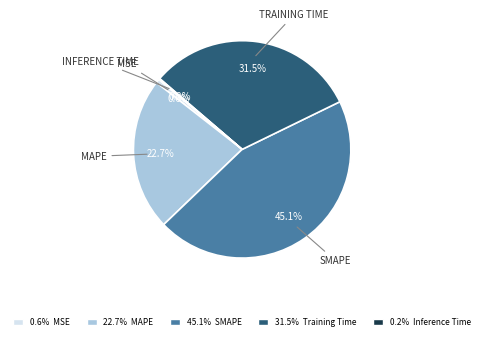

Does any single category account for the majority?

No